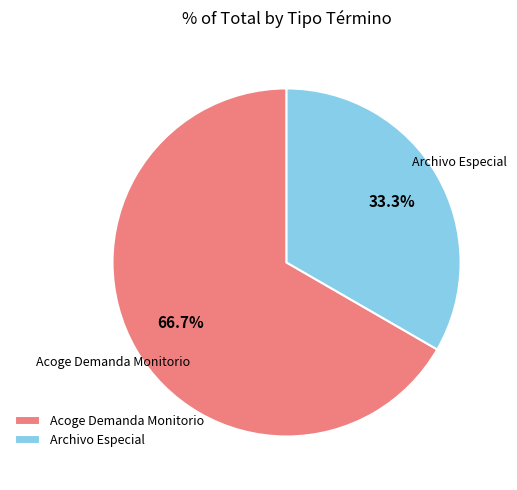

Count the number of slices in the pie.

2